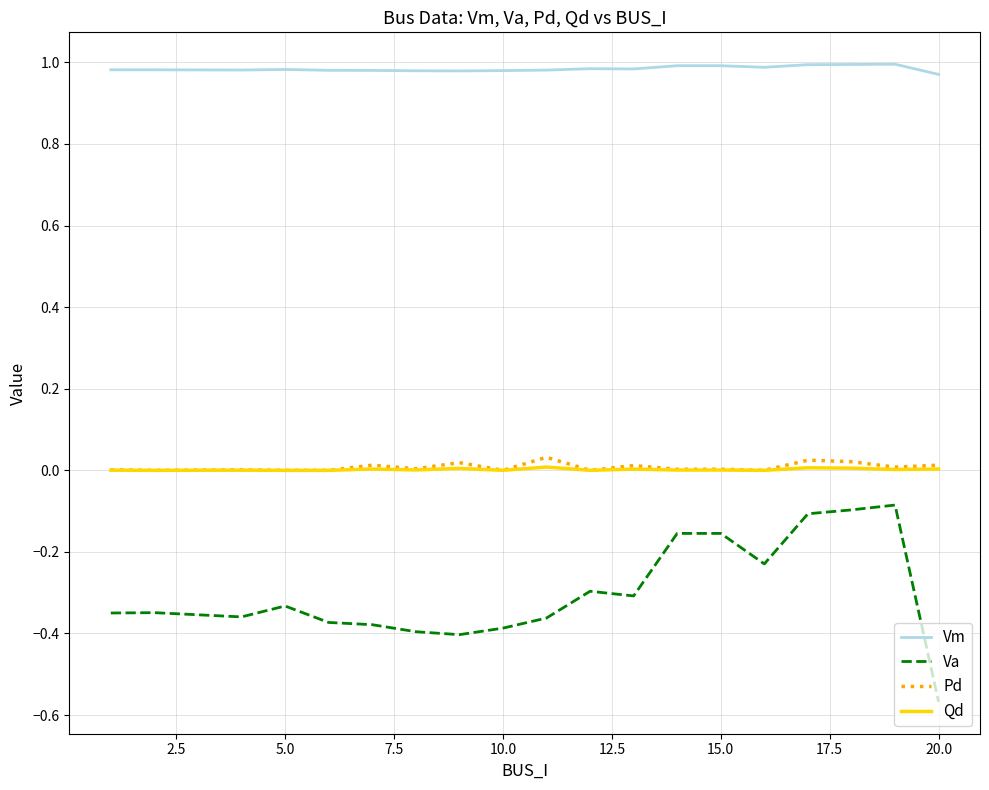

Which series has the largest range (max minus min)?

Va